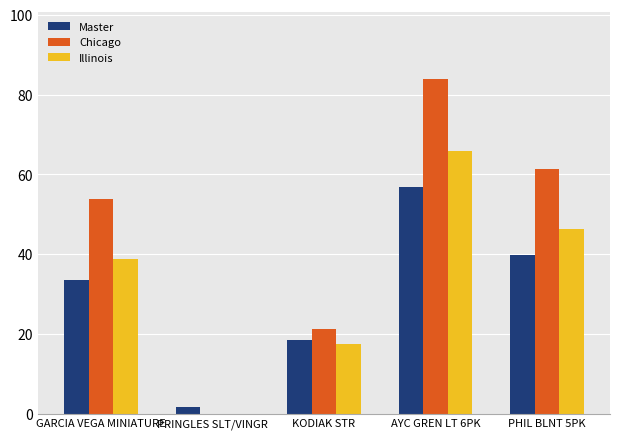

Between AYC GREN LT 6PK and PHIL BLNT 5PK, which series saw the biggest shift?

Chicago